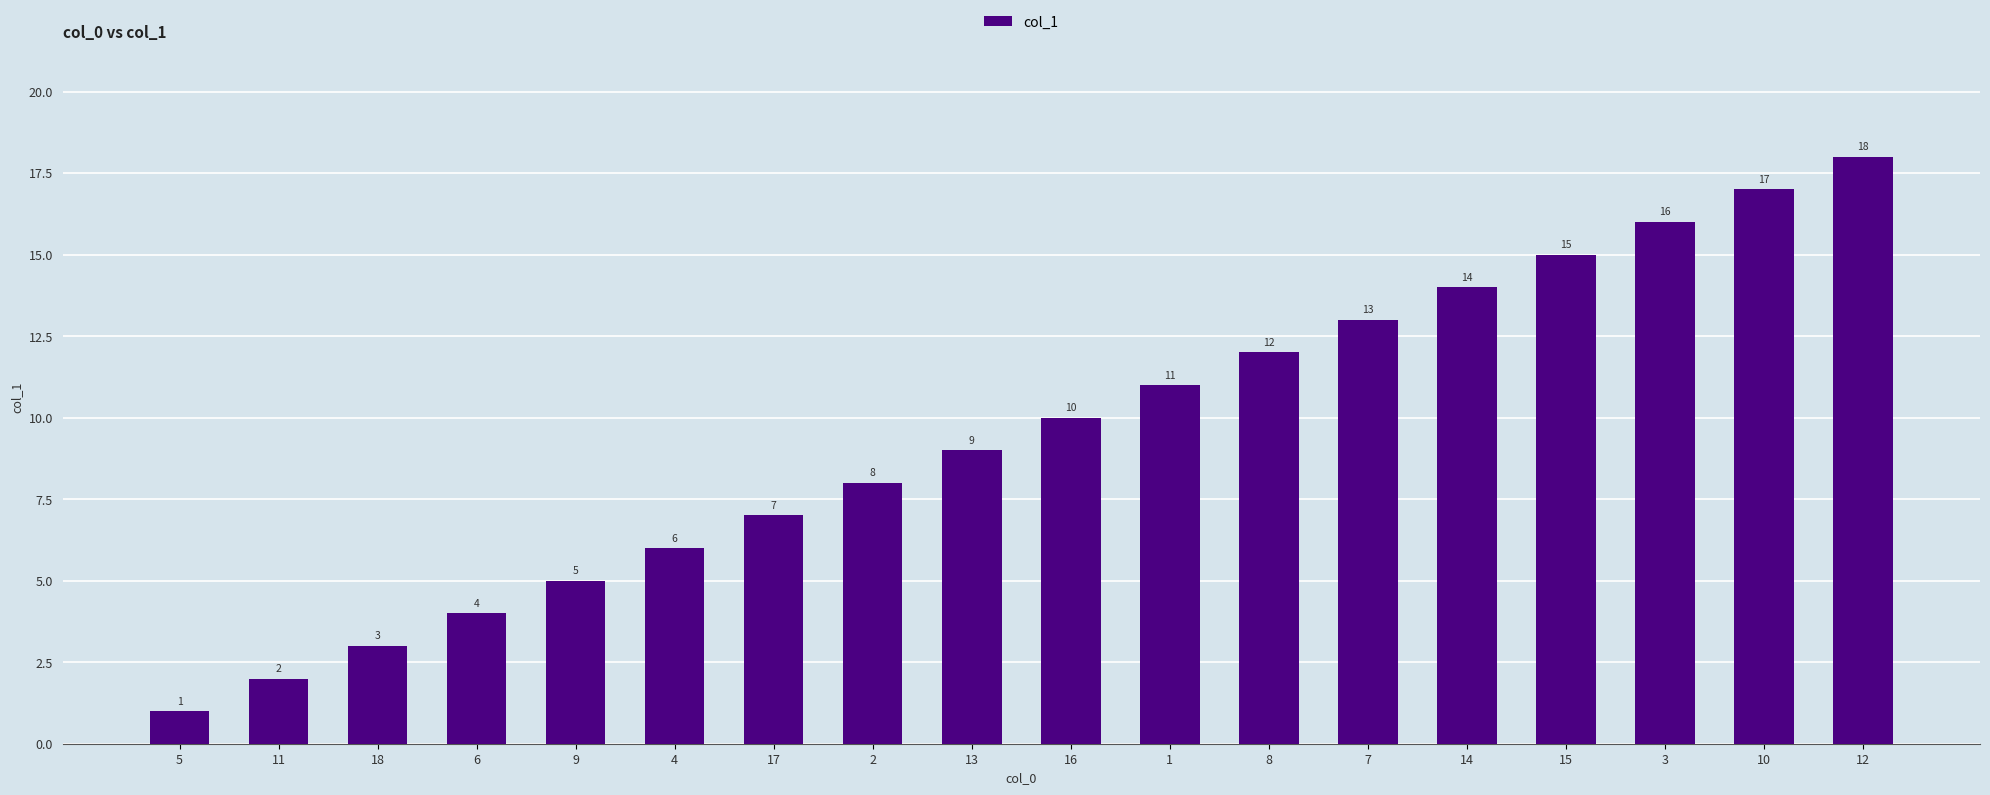

At which label is the value closest to 9?

13